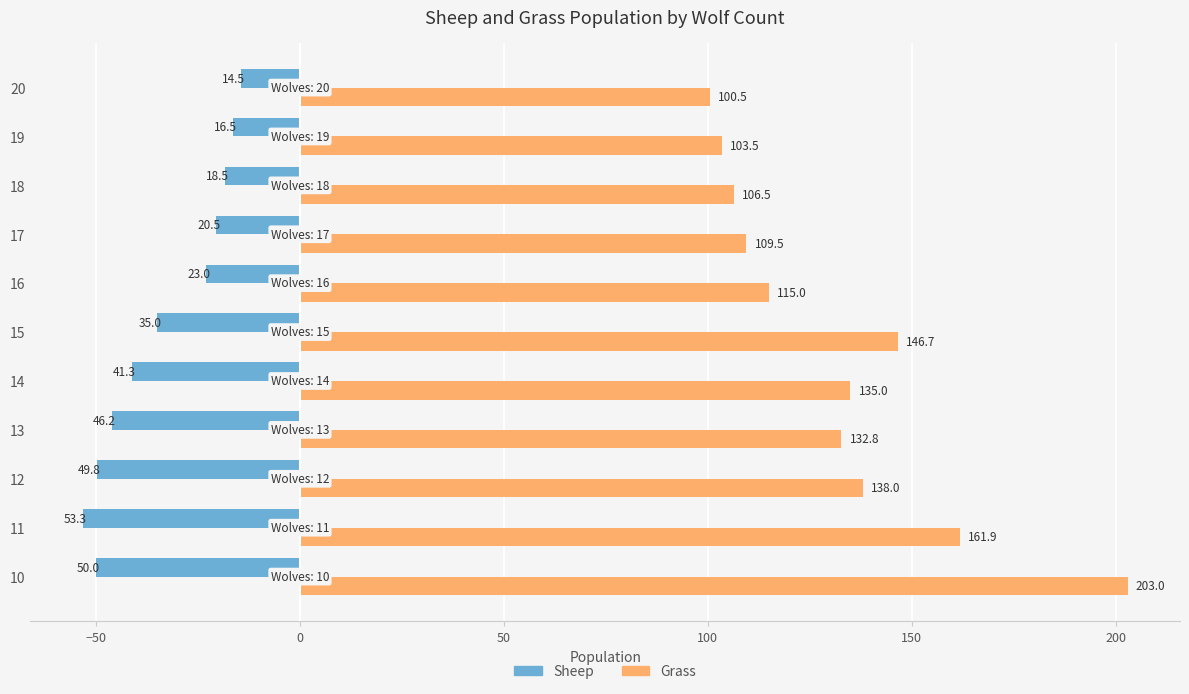

What is the maximum value shown in the chart?

203.0